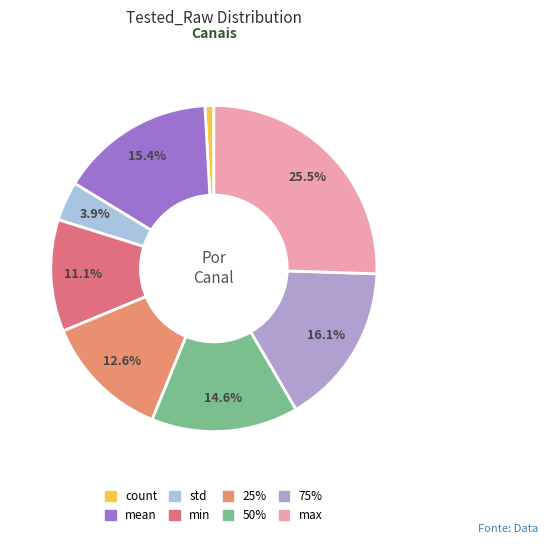

The max slice represents 31% of the pie. True or false?

False